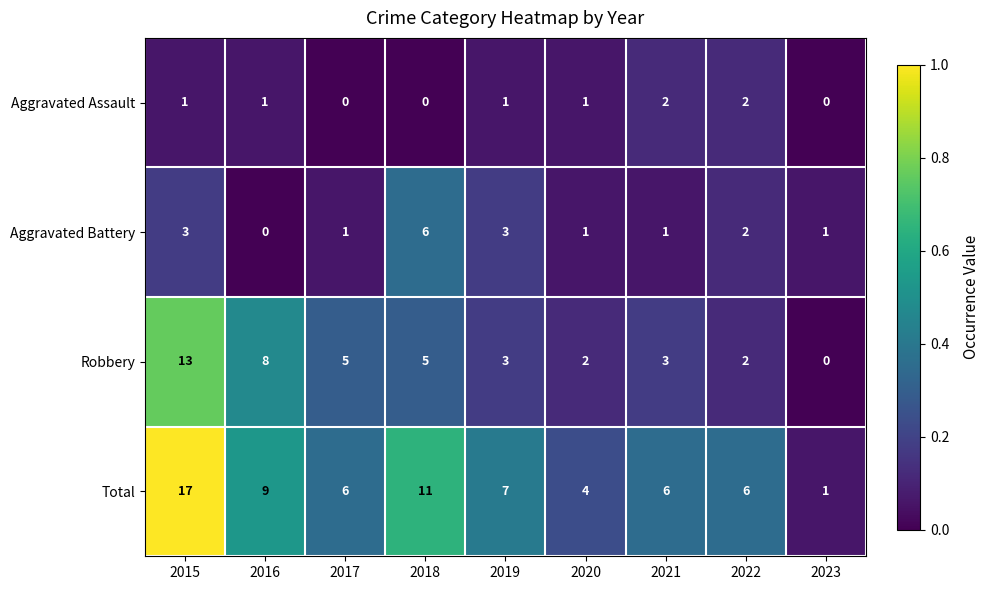

Is it true that Total equals 11 at 2019?

False